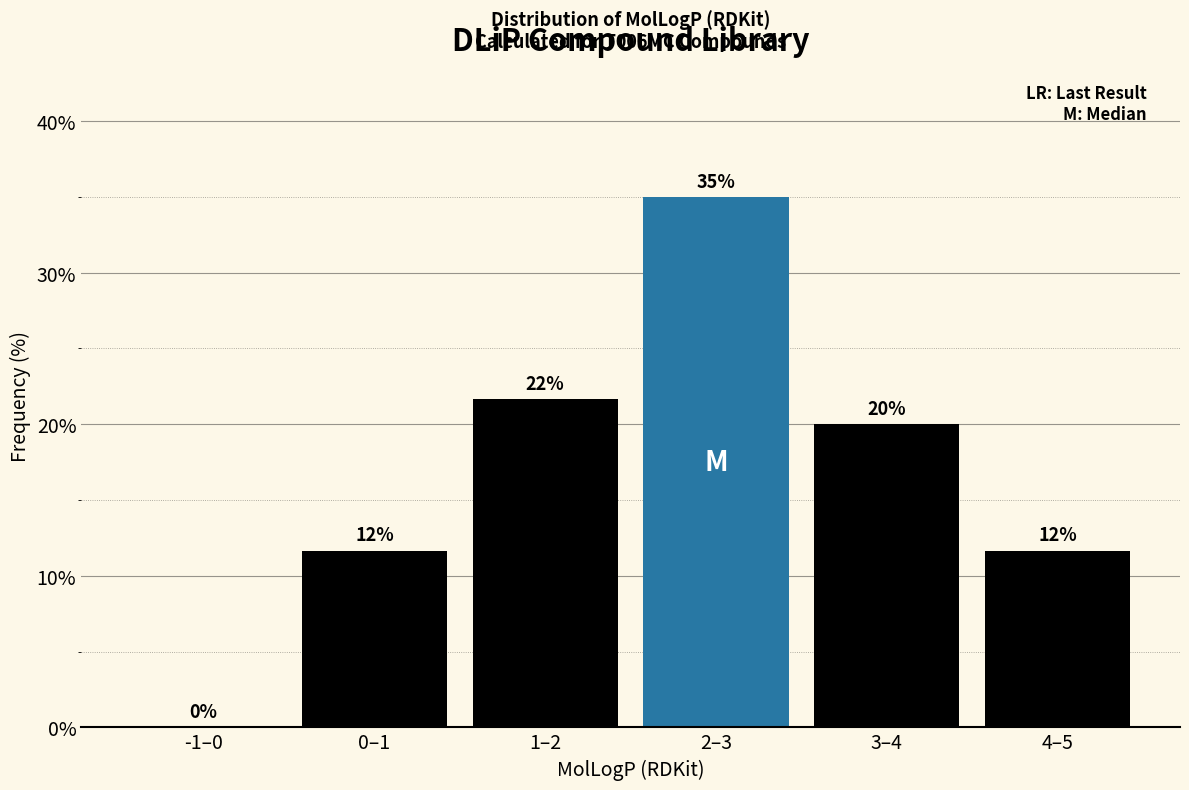

Where does the data first go above 20?

1–2